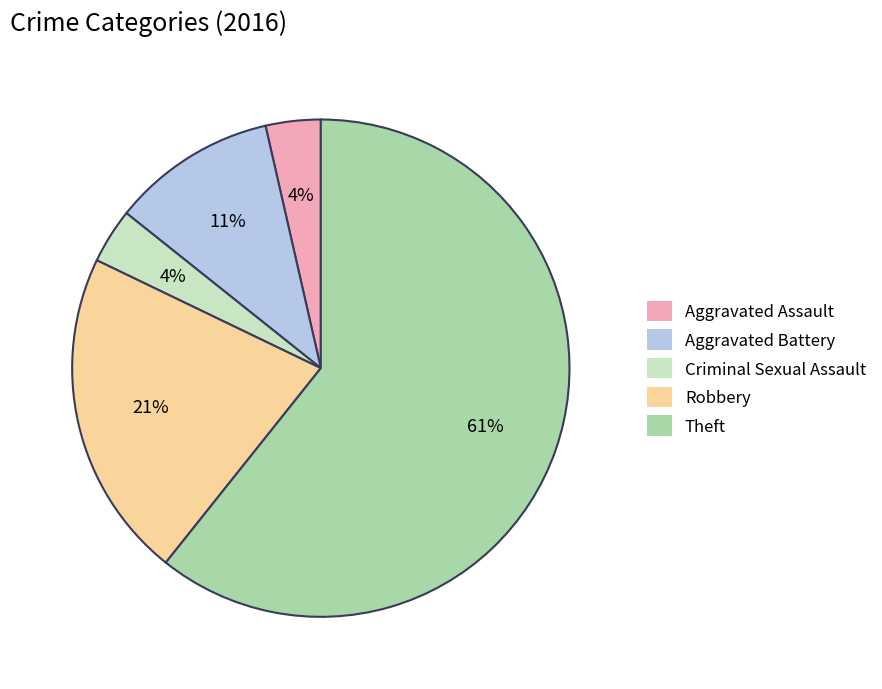

To the nearest percent, what percentage of the pie is Aggravated Battery?

11%